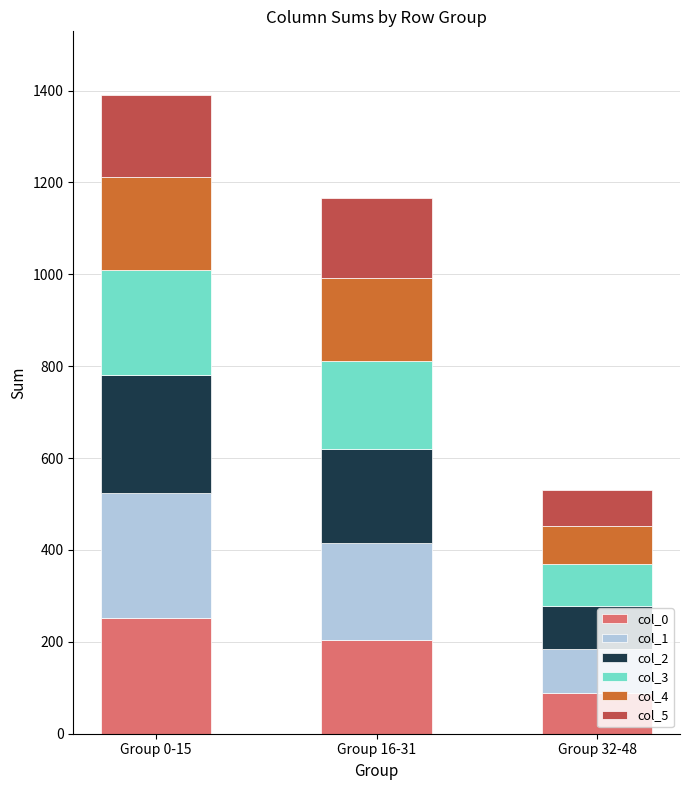

The col_0 series shows 129 at Group 16-31. True or false?

False